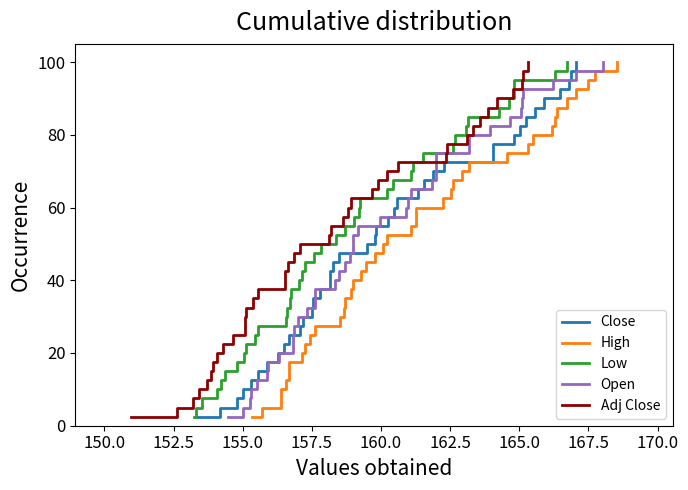

What is the highest value of the Close series?

100.0